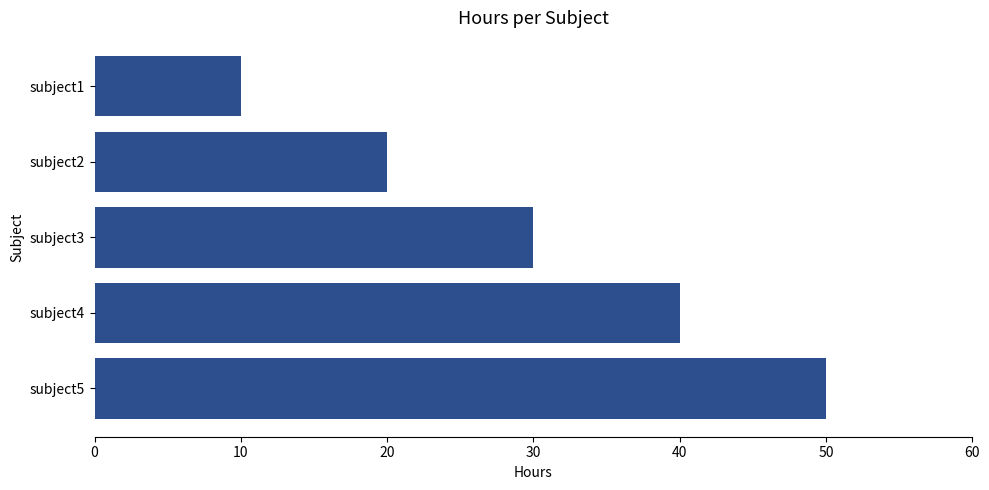

What is the sum of all values?

150